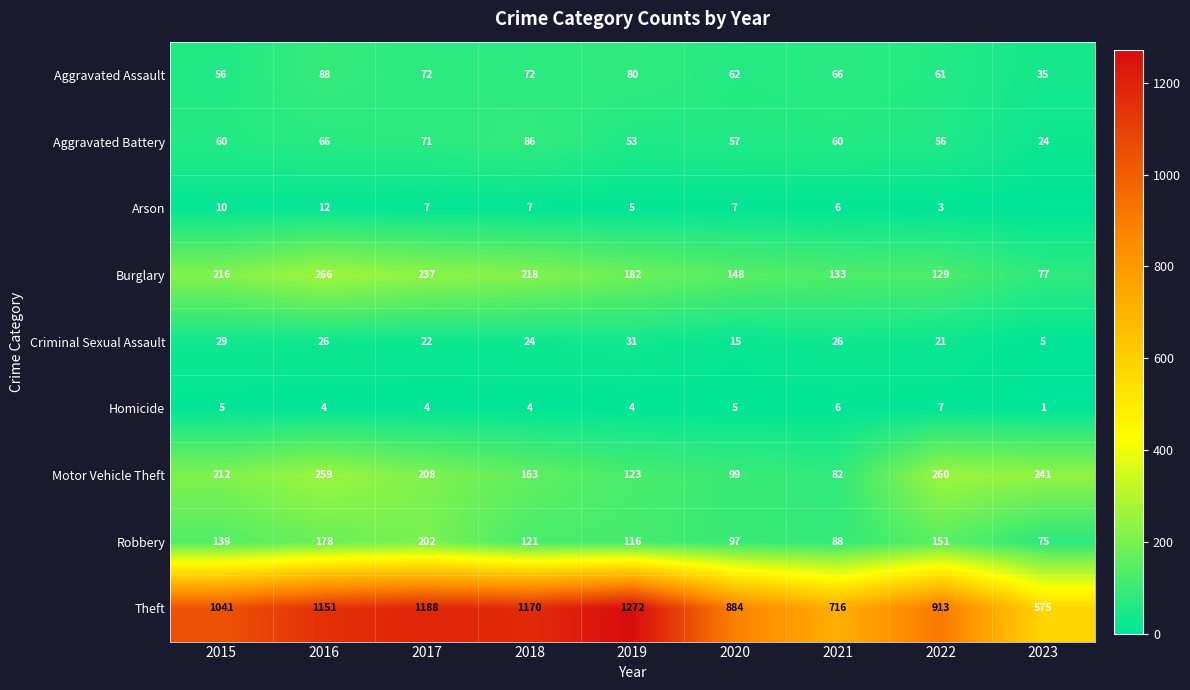

Is the value of Homicide at 2019 greater than the value of Aggravated Assault at 2015?

No